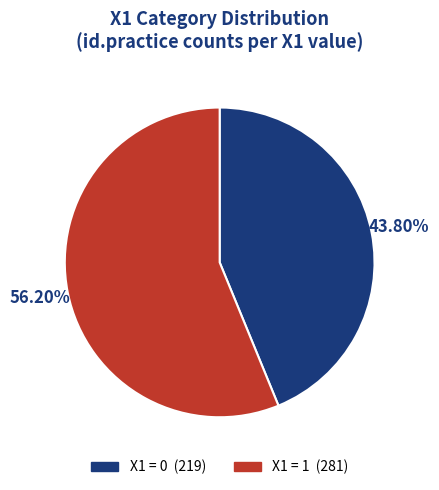

To the nearest percent, what is the difference between the largest and smallest slice percentages?

12%